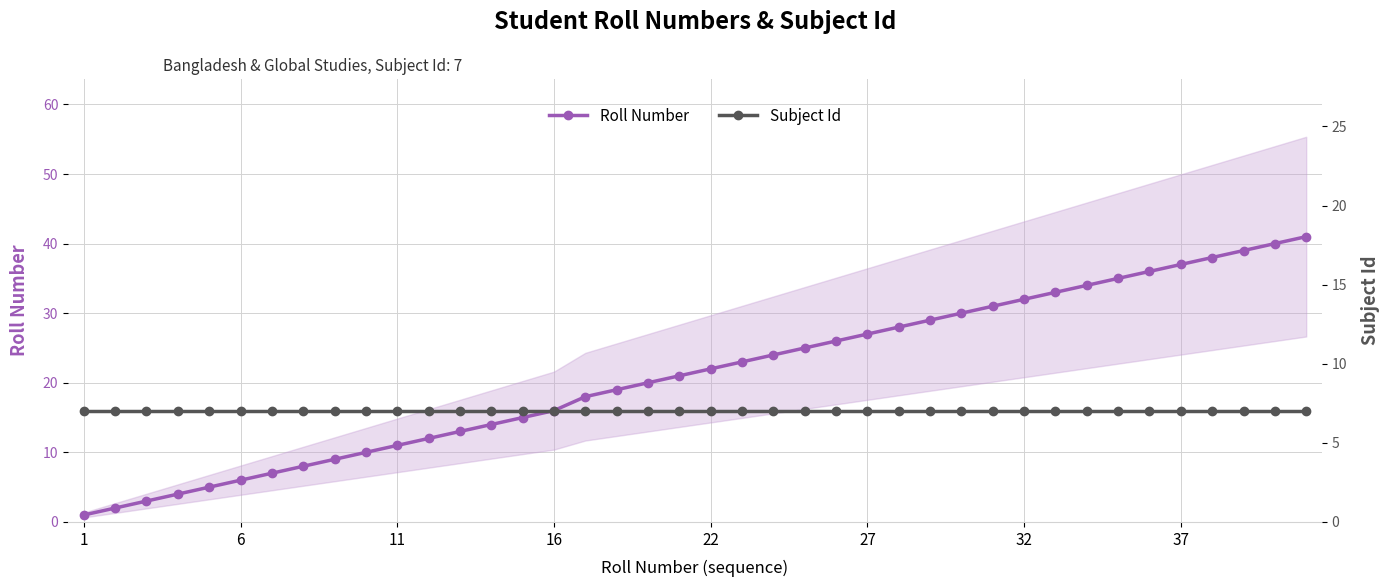

Rank the series by their maximum value, from lowest to highest.

Subject Id, Roll Number